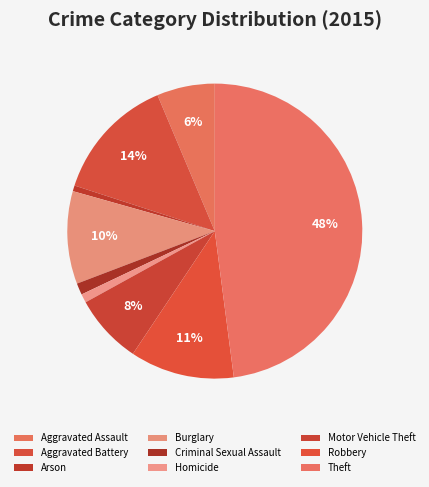

Is there any slice that represents more than half of the pie?

No